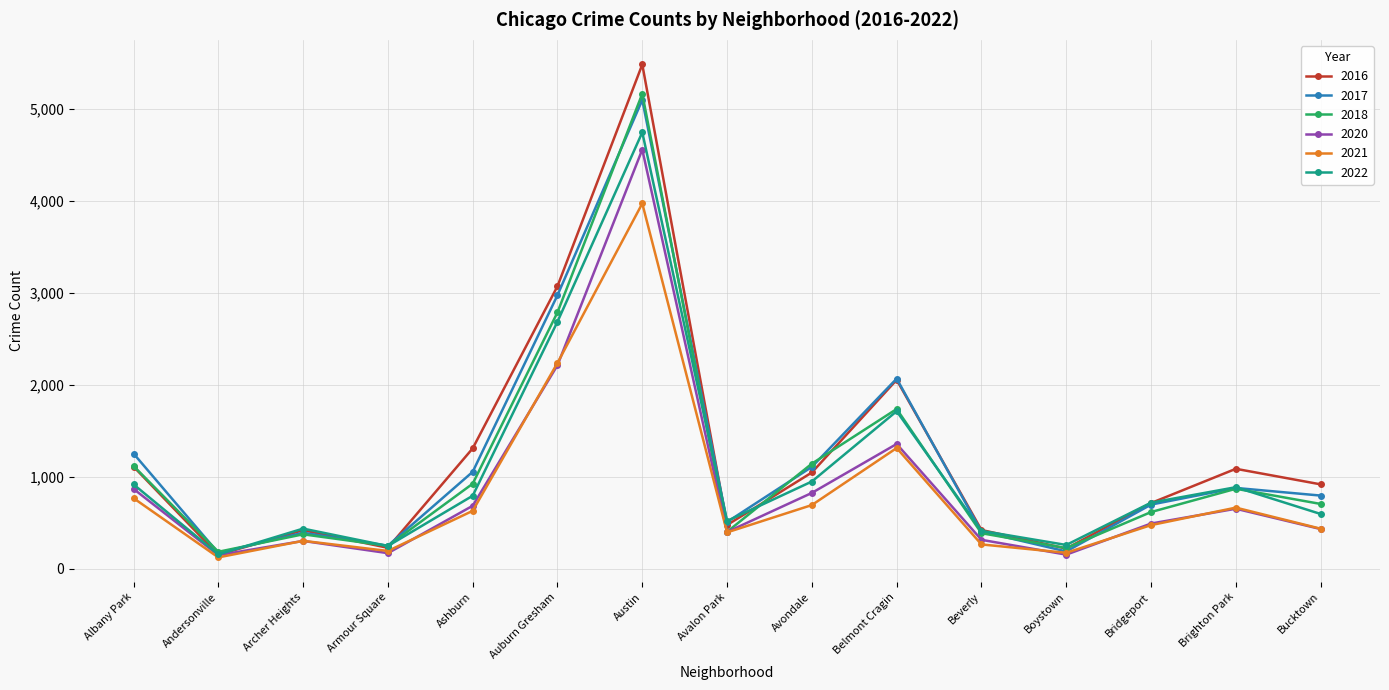

What is the label of the 13th point from the left?

Bridgeport